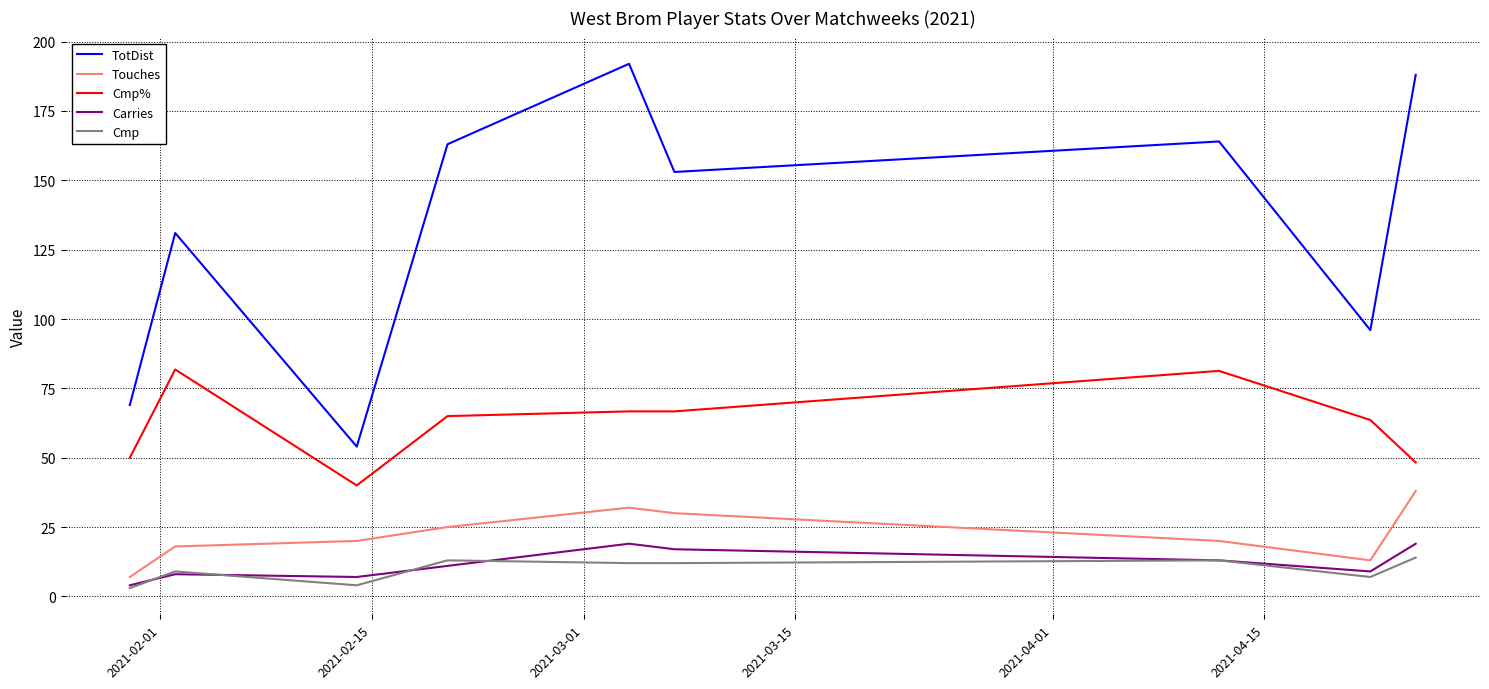

Which series has the largest range (max minus min)?

TotDist